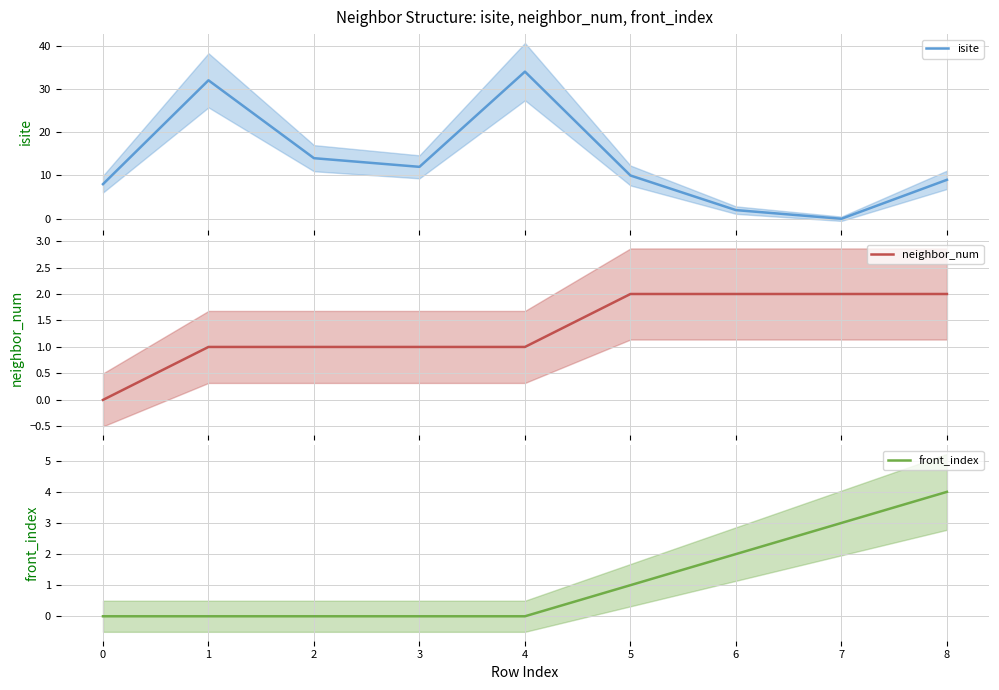

After their last crossing, which series has the higher values: isite or neighbor_num?

isite